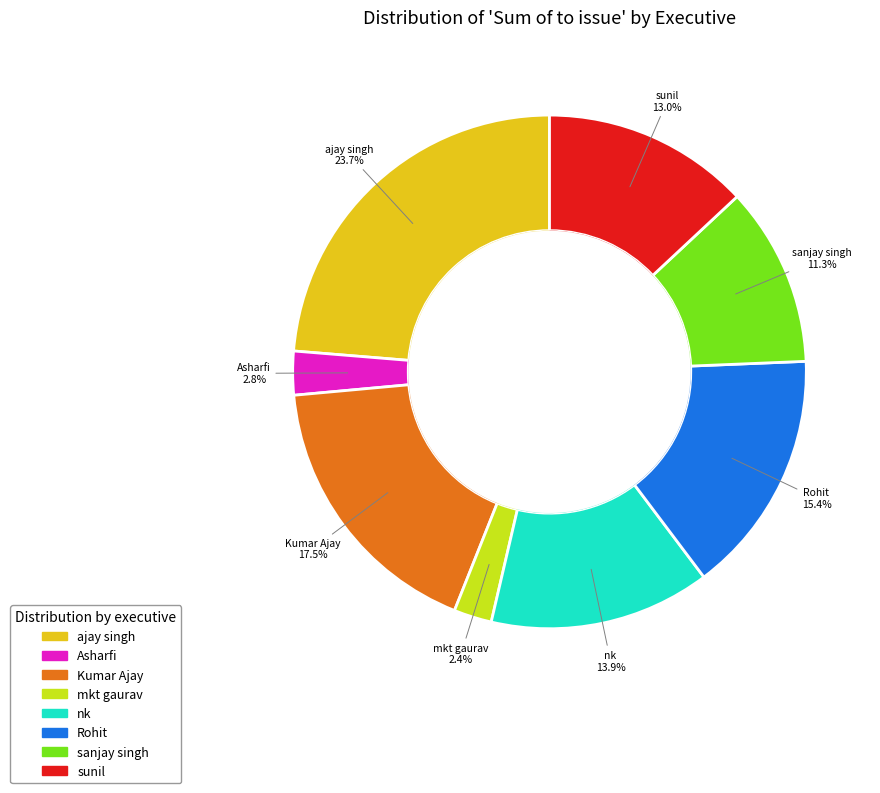

True or false: nk accounts for 1% of the total.

False